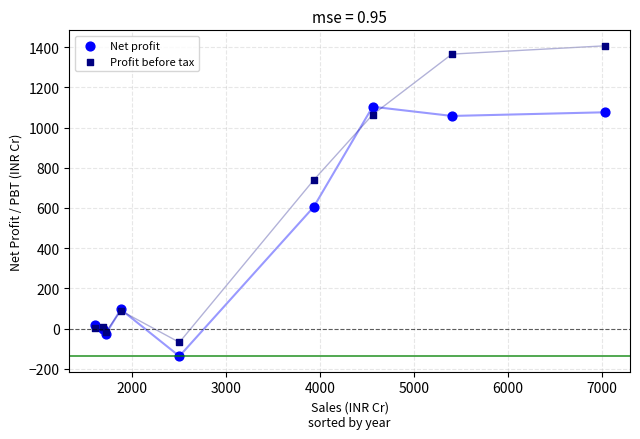

Which series reaches the minimum Y coordinate?

Net profit